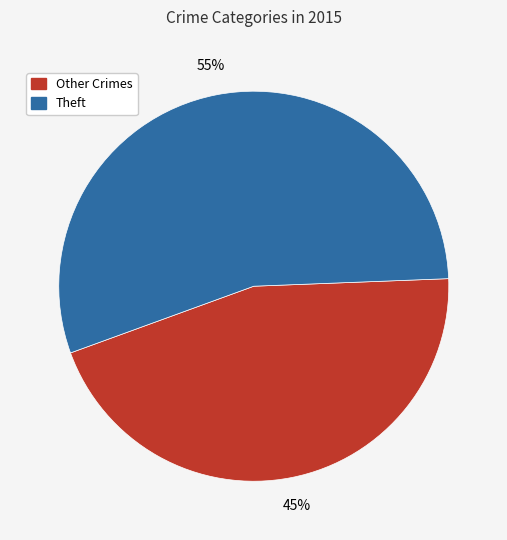

How many slices are in this pie chart?

2